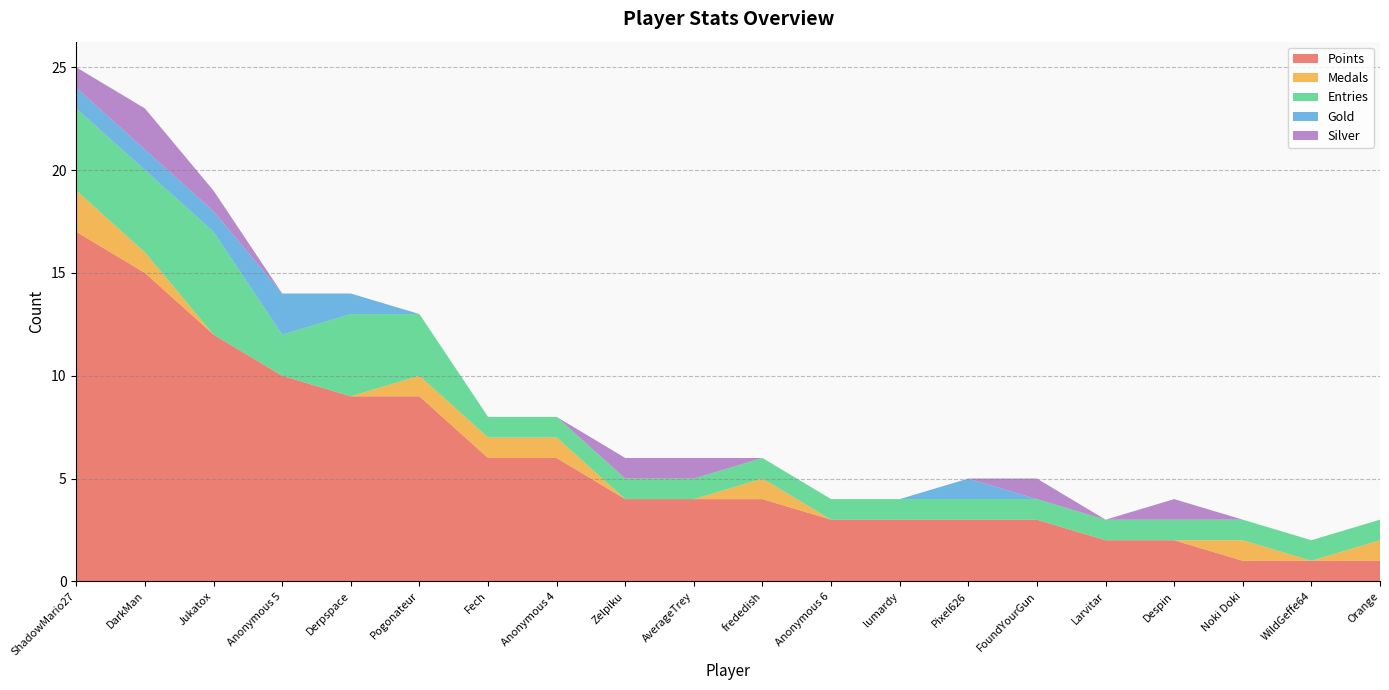

Reading right to left, list all the values displayed in this chart.

Points: 1	1	1	2	2	3	3	3	3	4	4	4	6	6	9	9	10	12	15	17
Medals: 1	0	1	0	0	0	0	0	0	1	0	0	1	1	1	0	0	0	1	2
Entries: 1	1	1	1	1	1	1	1	1	1	1	1	1	1	3	4	2	5	4	4
Gold: 0	0	0	0	0	0	1	0	0	0	0	0	0	0	0	1	2	1	1	1
Silver: 0	0	0	1	0	1	0	0	0	0	1	1	0	0	0	0	0	1	2	1